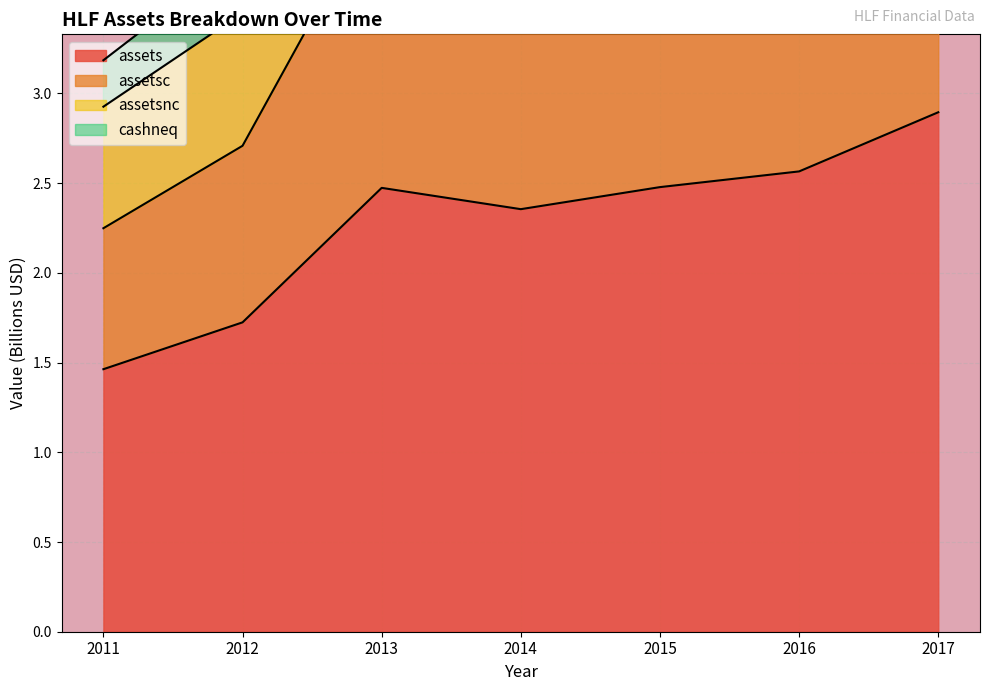

What is the total value across all series at 2017?

7.7